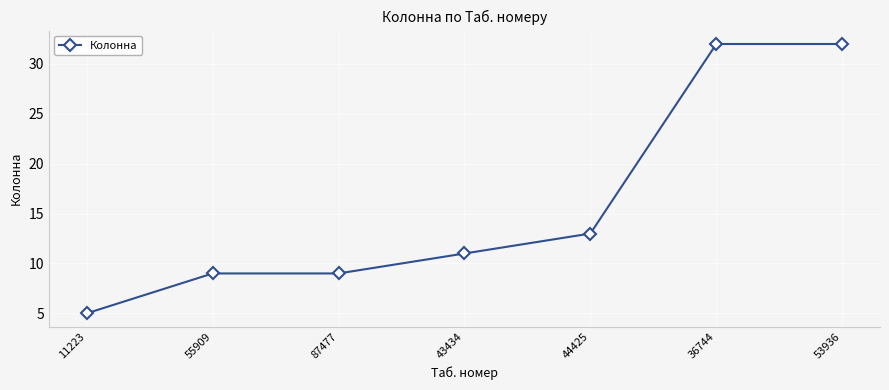

What is the change in value from 55909 to 44425?

+4